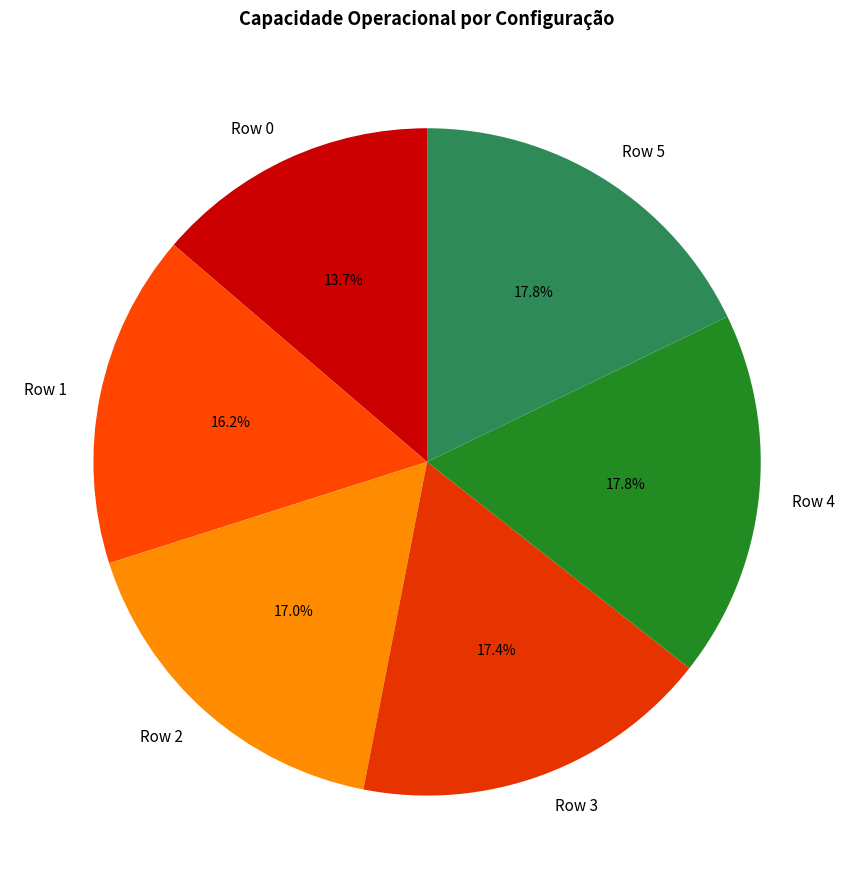

What percentage do Row 1 and Row 4 together represent?

34.0%